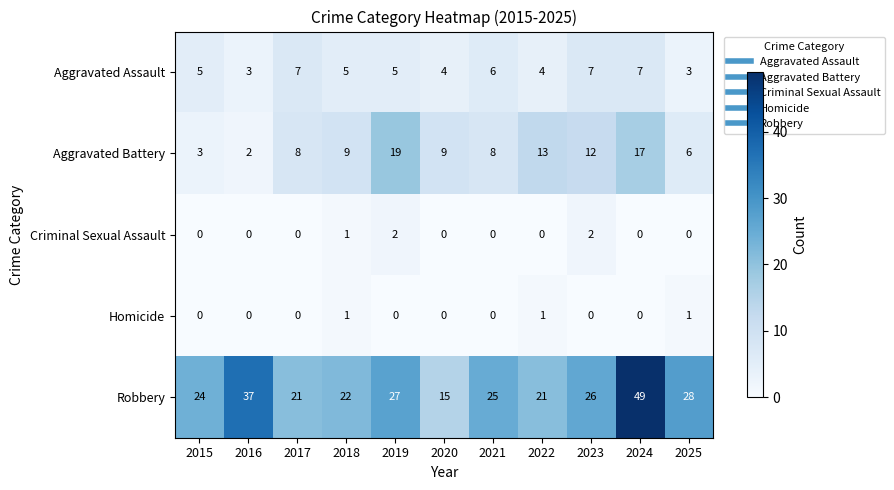

What is the maximum value for Robbery?

49